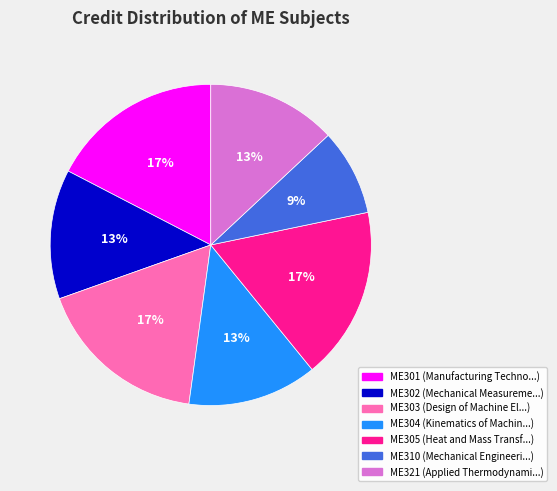

To the nearest percent, what portion does ME304 represent?

13%